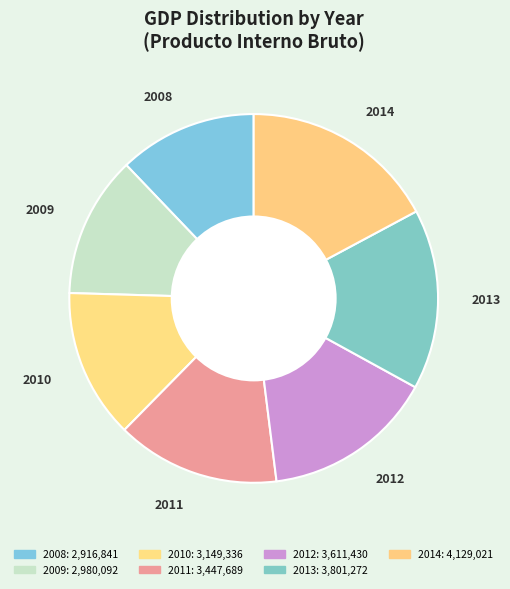

Which slice is the smallest?

2008